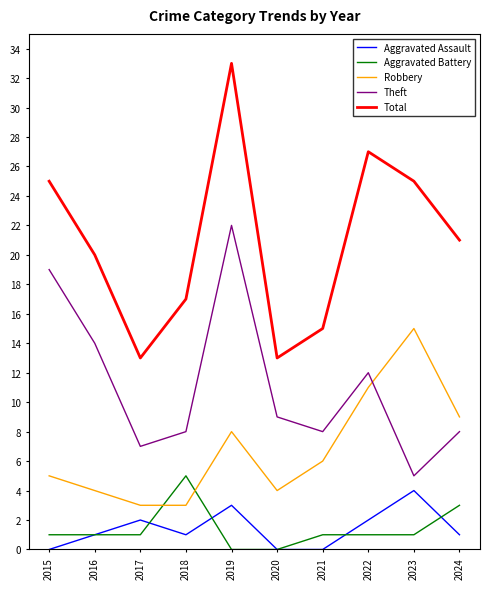

Does the chart have visible grid lines?

No